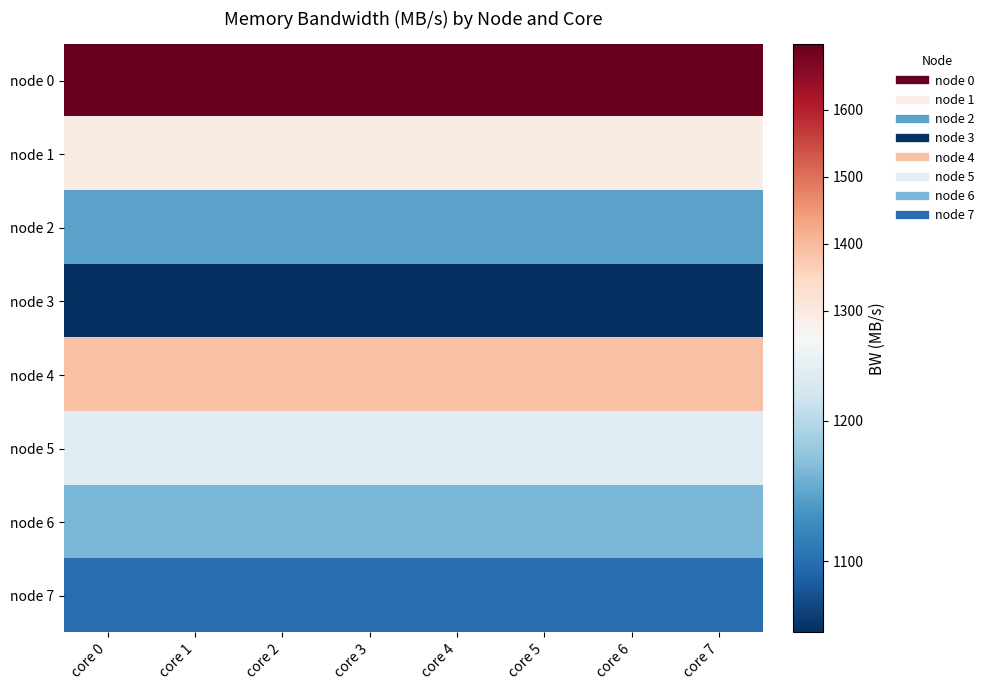

At how many categories does at least one series exceed 1286?

8